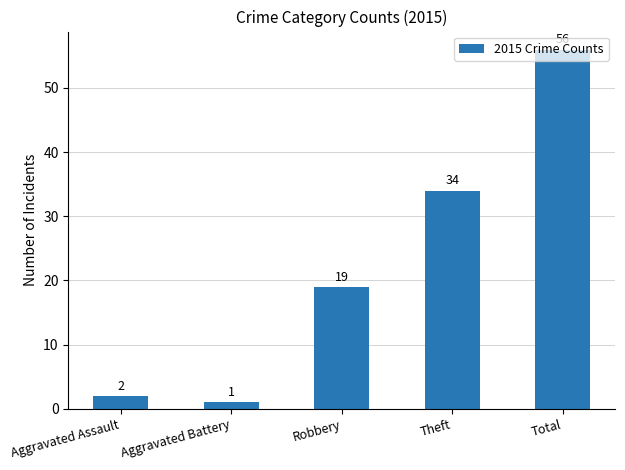

Which category has the highest value across all series?

Total